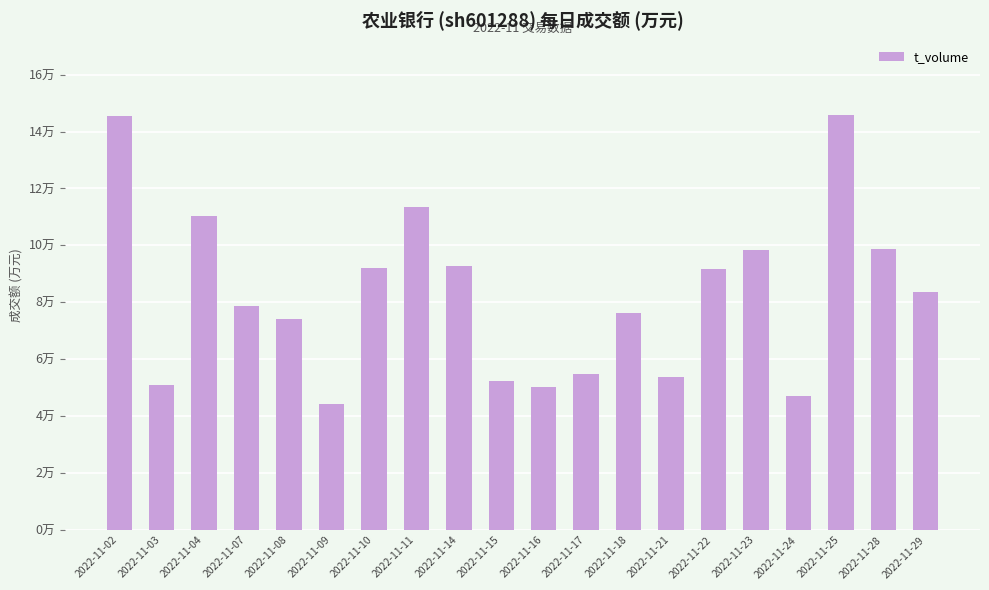

Are the bars horizontal?

No